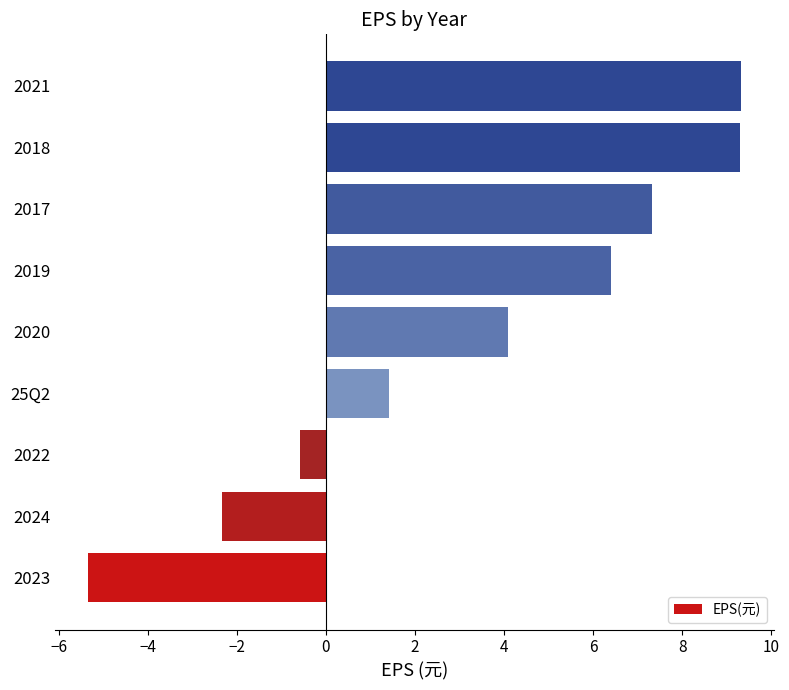

Does the chart contain any negative values?

Yes